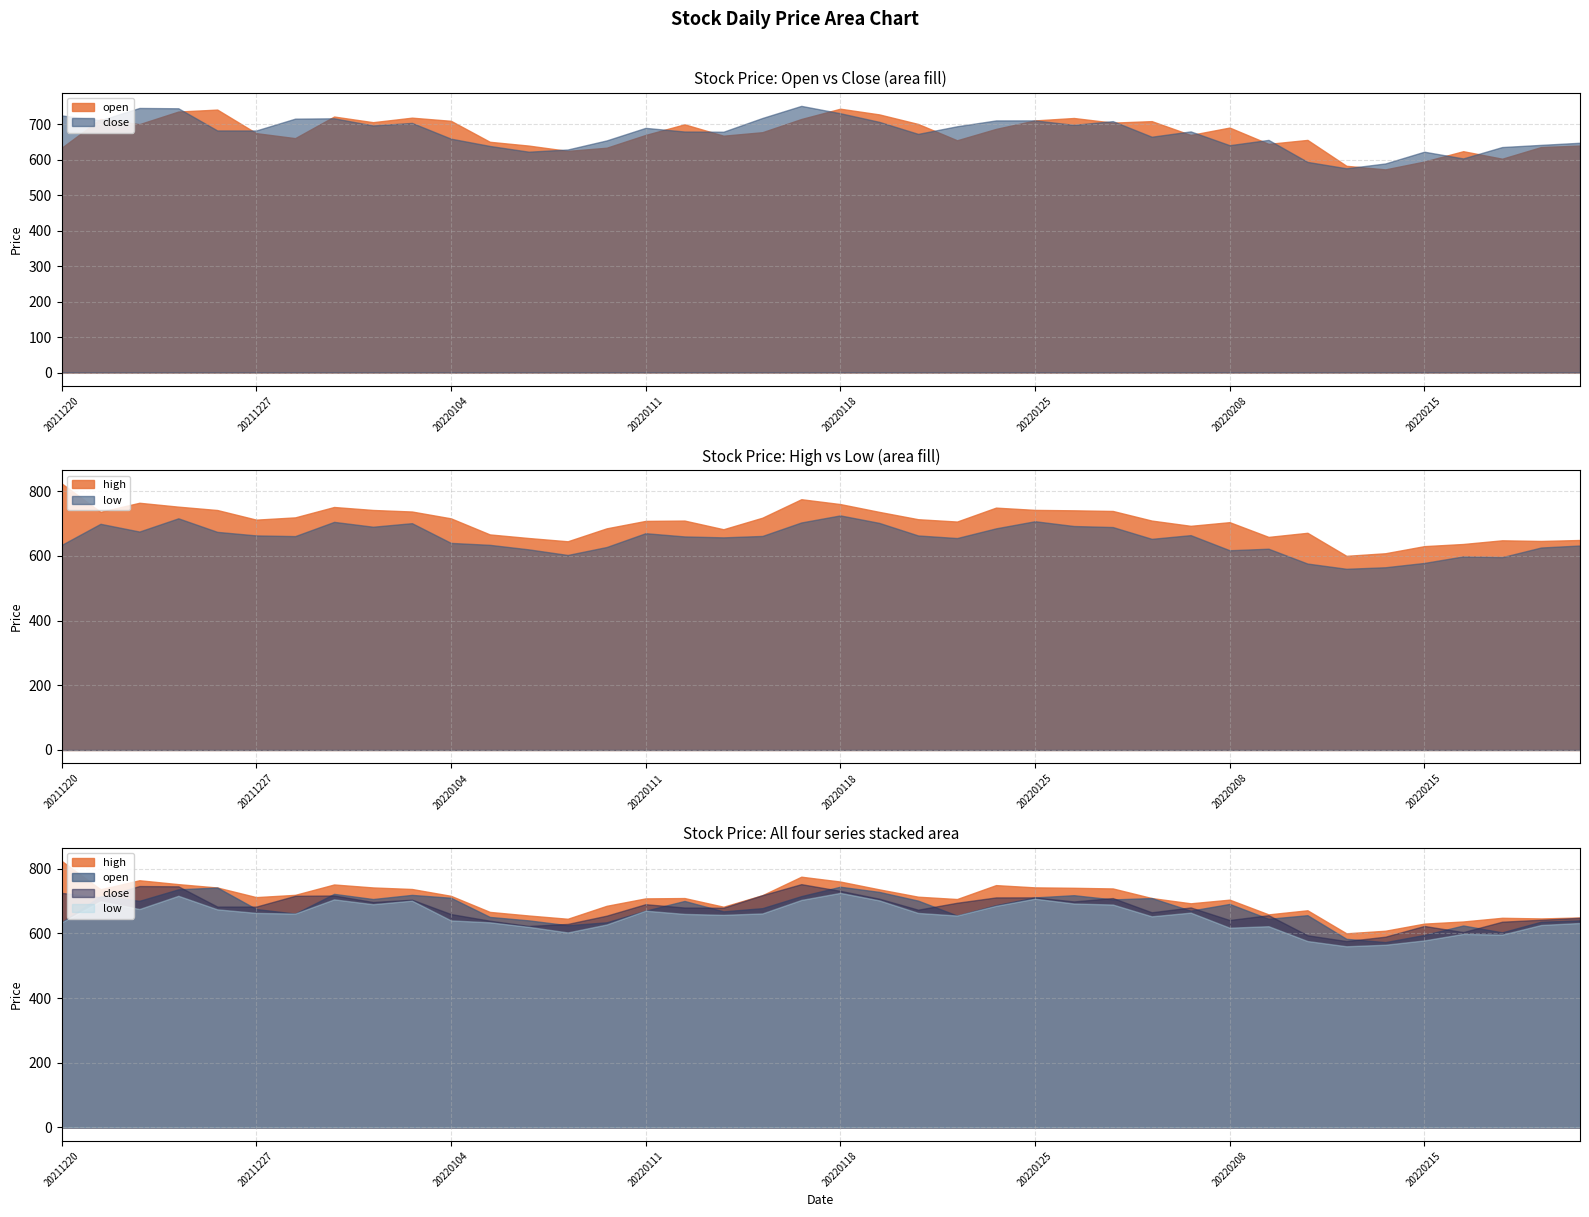

How many series are shown in this chart?

4